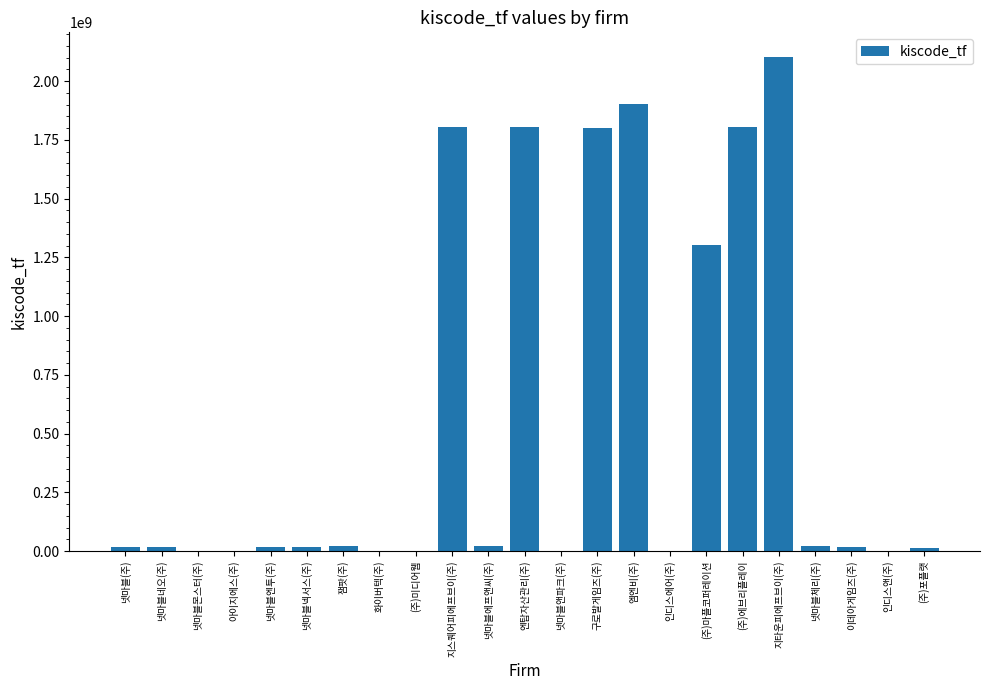

Between 엠엔비(주) and 넷마블앤파크(주), which is larger?

엠엔비(주)